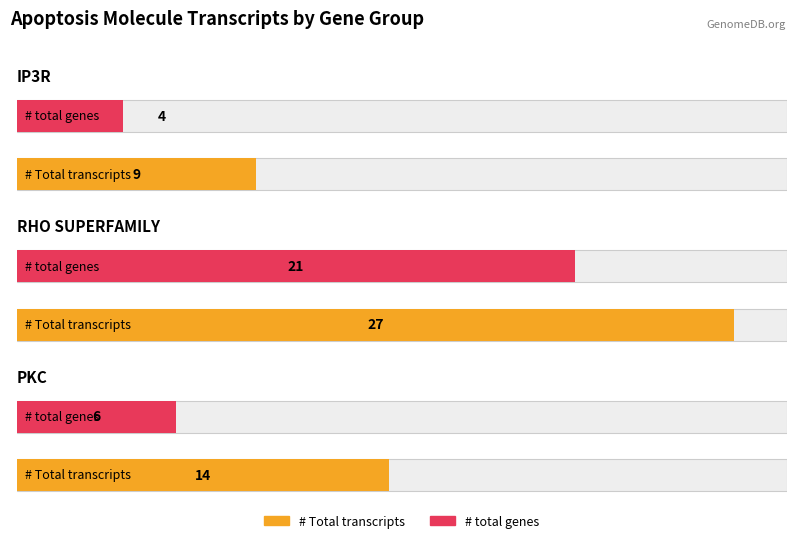

What value does the # total genes series have at PKC?

6